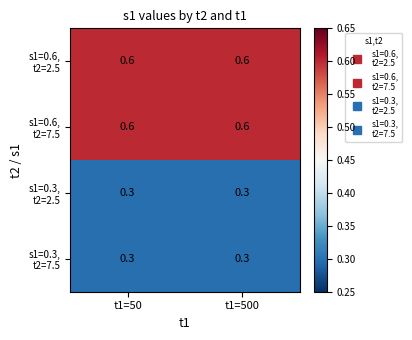

What is the spread (max minus min) of values at t1=50?

0.3